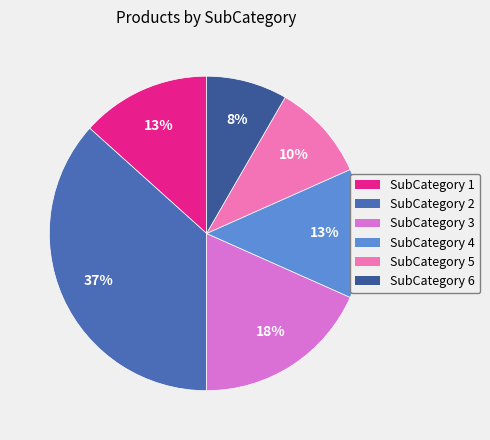

Which slice is the largest?

2